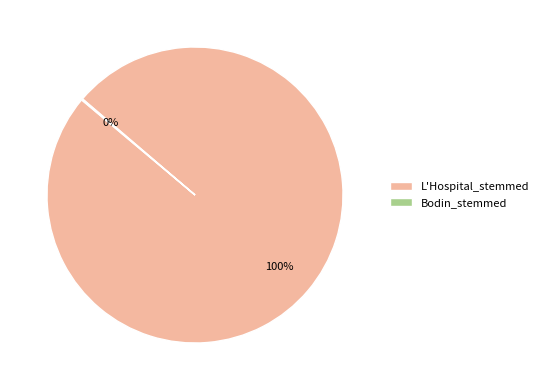

Which category has the biggest portion of the pie?

L'Hospital_stemmed